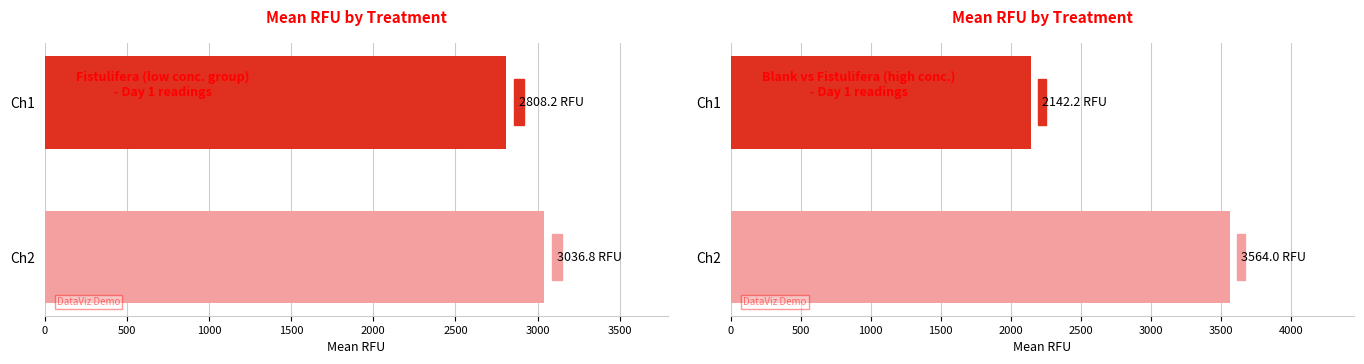

Which series has the largest total across all categories?

Fistulifera Low